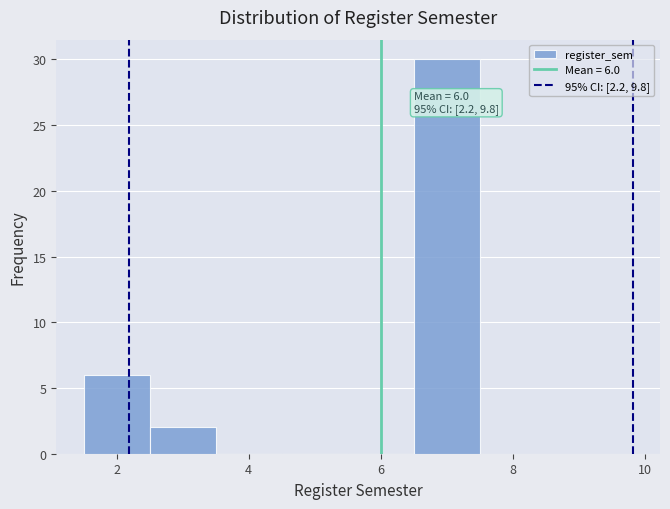

Which range on the x-axis has the tallest bar?

6.5 to 7.5